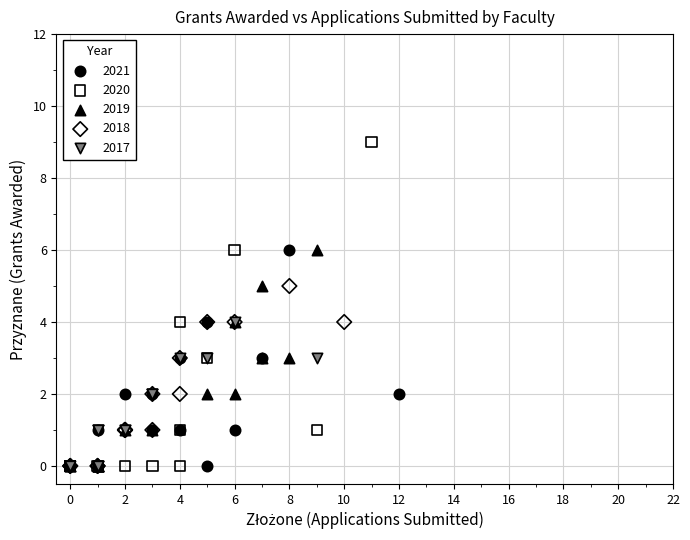

Which series contains the highest Y value?

2020